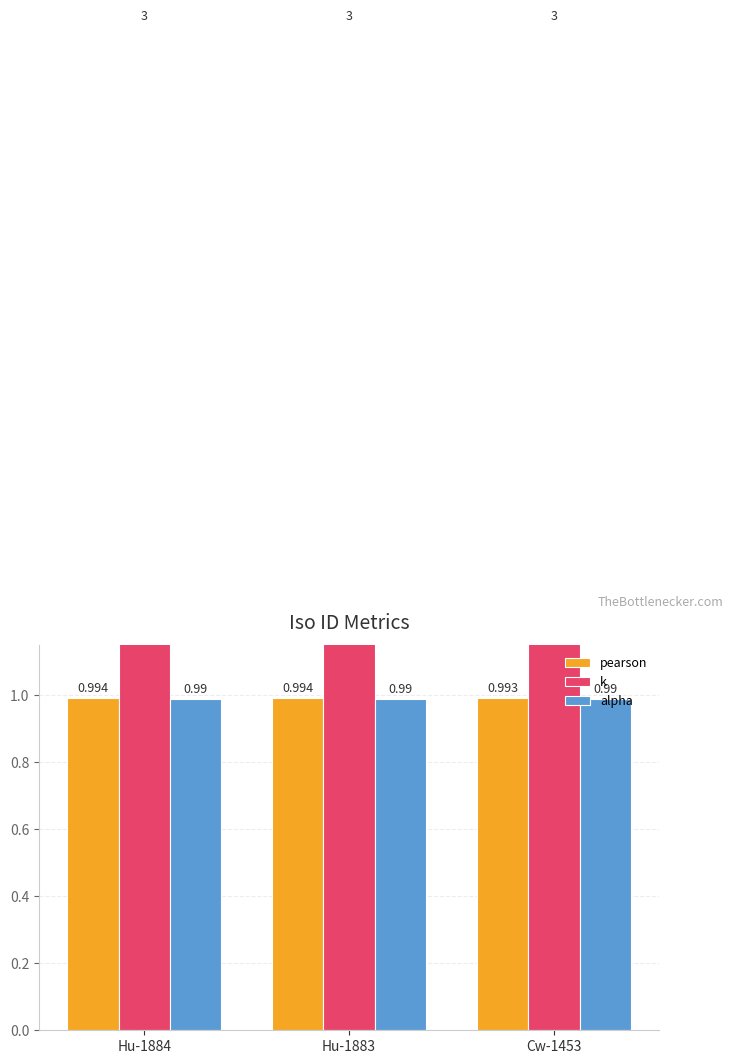

What is the total value across all series at Cw-1453?

5.0